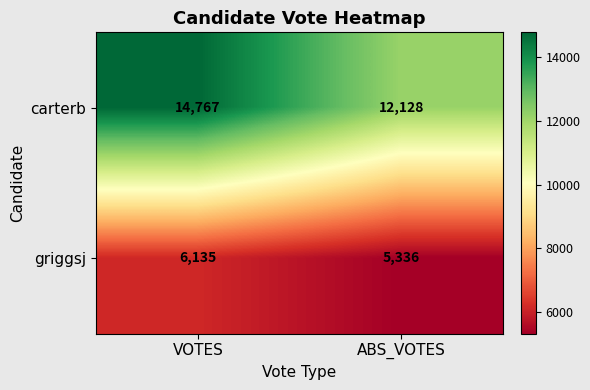

Rank the series at VOTES from lowest to highest value.

griggsj, carterb